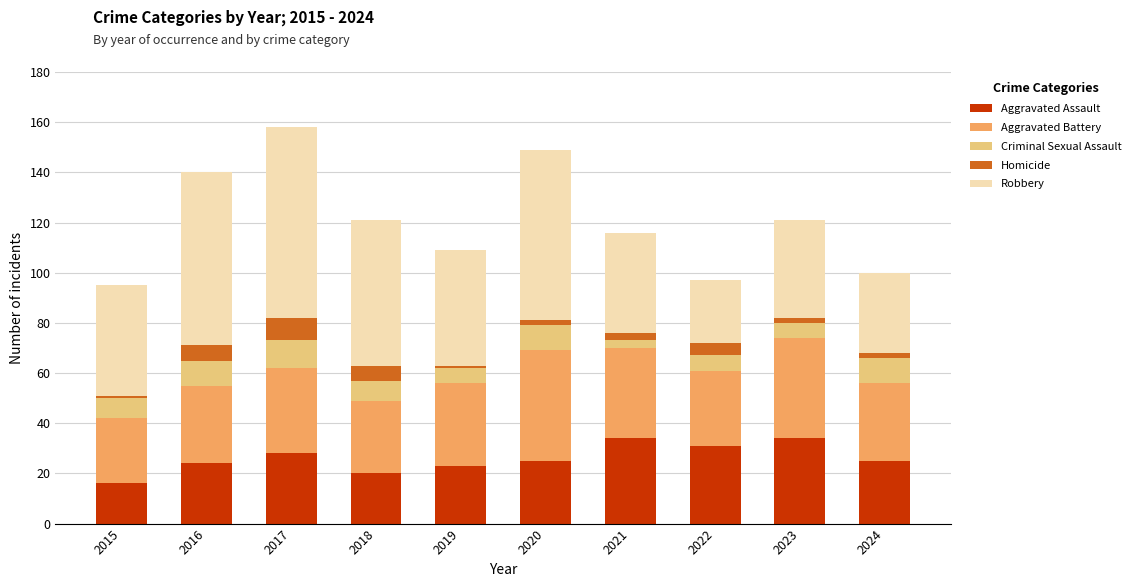

What is the difference between the maximum and minimum values in the Aggravated Assault series?

18